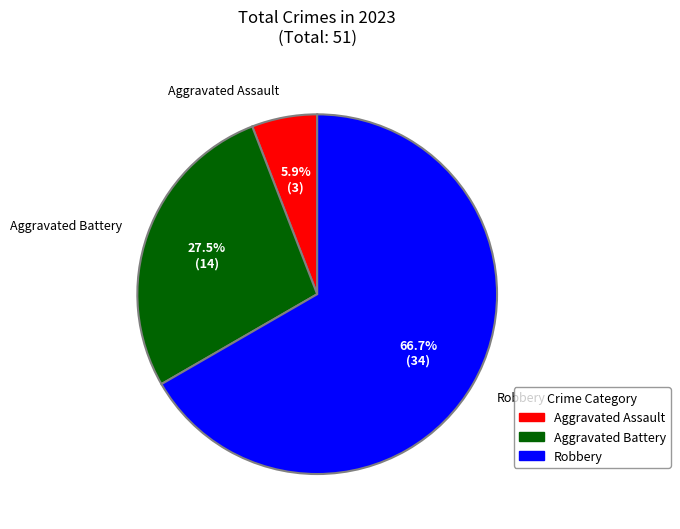

Approximately how many times larger is the value at Robbery compared to Aggravated Battery?

2.4